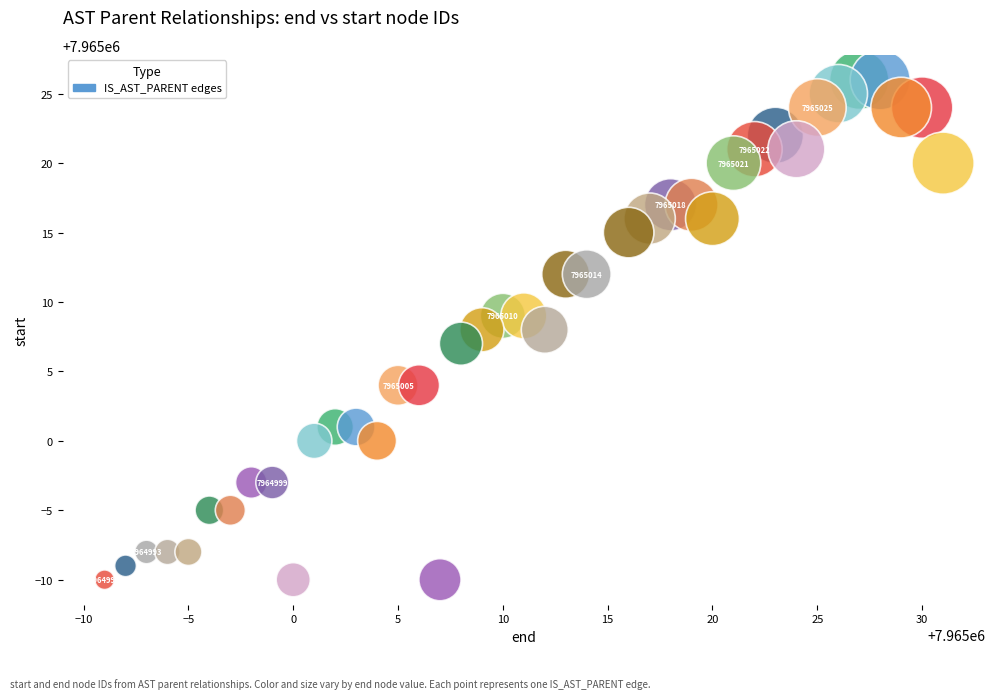

What is the range of Y values (max minus min)?

36